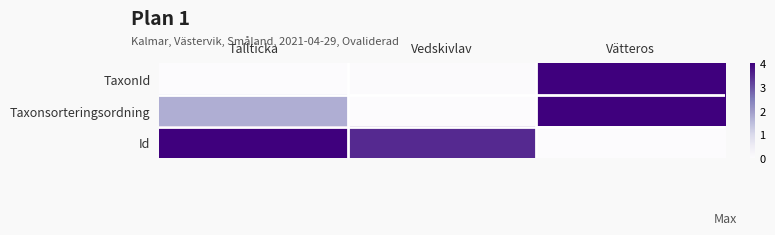

List the series in order of their overall mean, lowest first.

TaxonId, Taxonsorteringsordning, Id